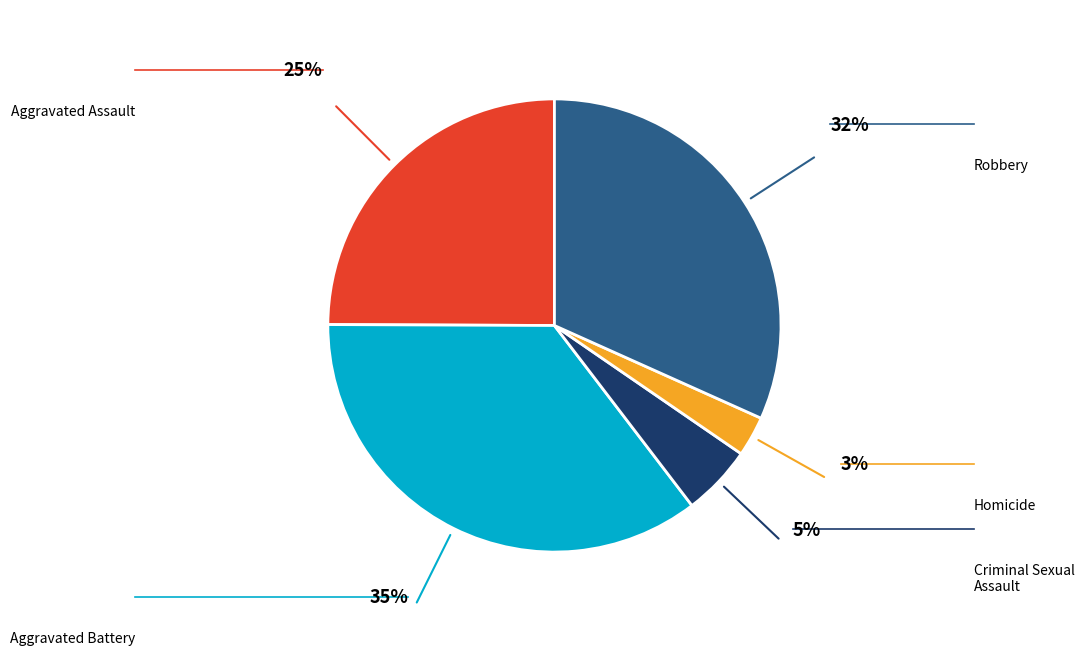

Is it true that Robbery is 32% of the pie?

True